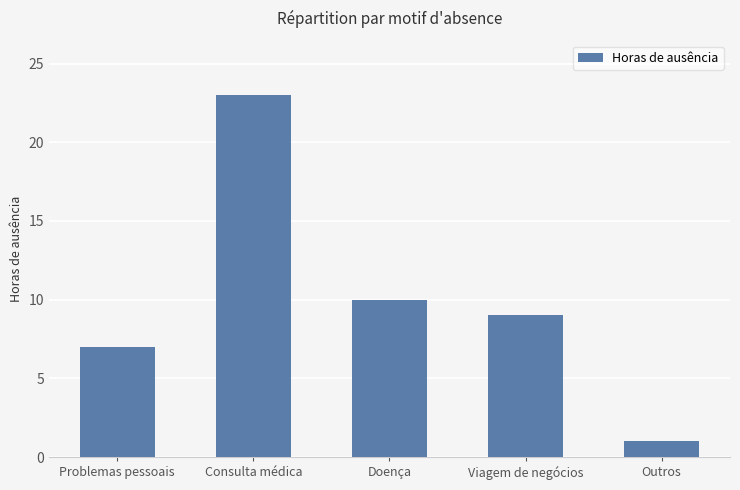

What is the average value?

10